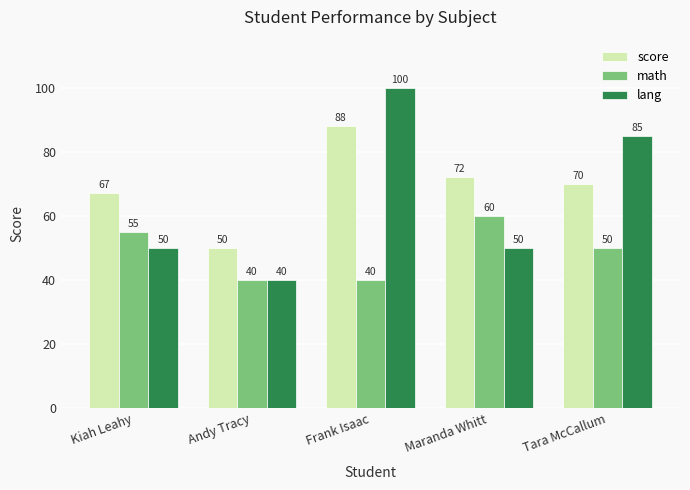

How many categories are shown in the chart?

5